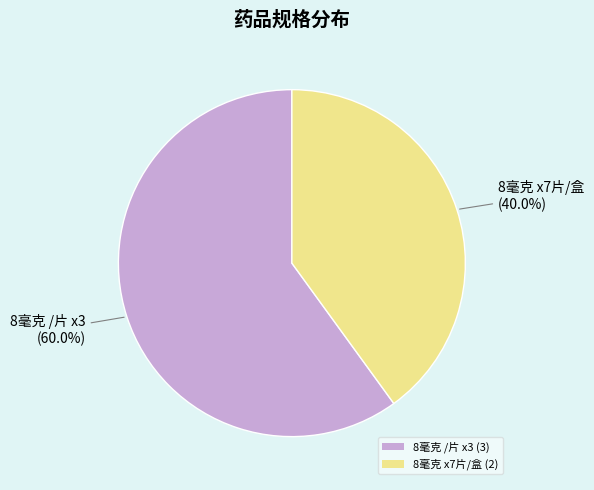

Which category has the smallest portion of the pie?

8毫克 x7片/盒 (2)